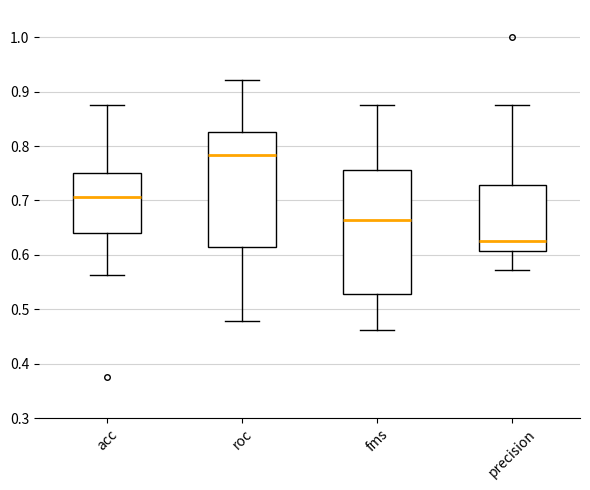

Reading left to right, transcribe this box plot: for each box, give where its median line is, the range the box spans, and where its two whiskers end, as read against the y-axis. The values are not printed on the chart, so give them approximately, as read against the axis.

acc: median 0.71, box 0.64 to 0.75, whiskers 0.56 to 0.88
roc: median 0.78, box 0.61 to 0.83, whiskers 0.48 to 0.92
fms: median 0.66, box 0.53 to 0.76, whiskers 0.46 to 0.88
precision: median 0.63, box 0.61 to 0.73, whiskers 0.57 to 0.88